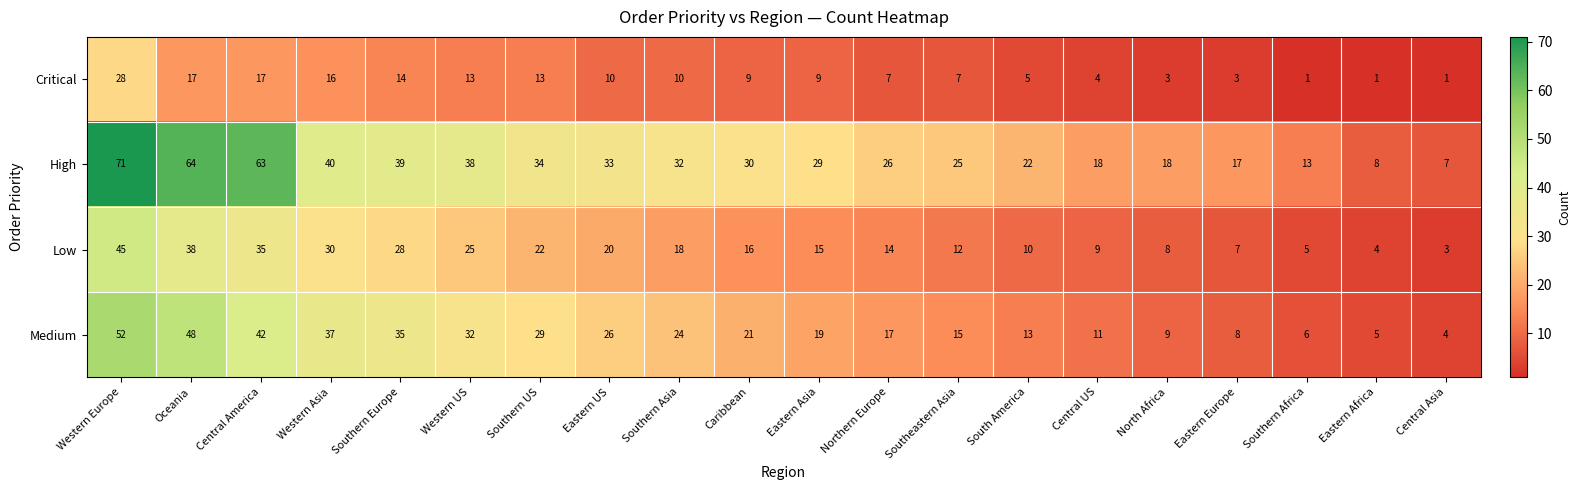

At which label does High reach its peak?

Western Europe